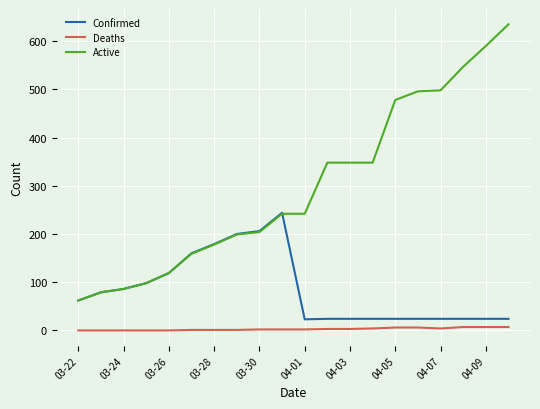

Which series has the largest range (max minus min)?

Active